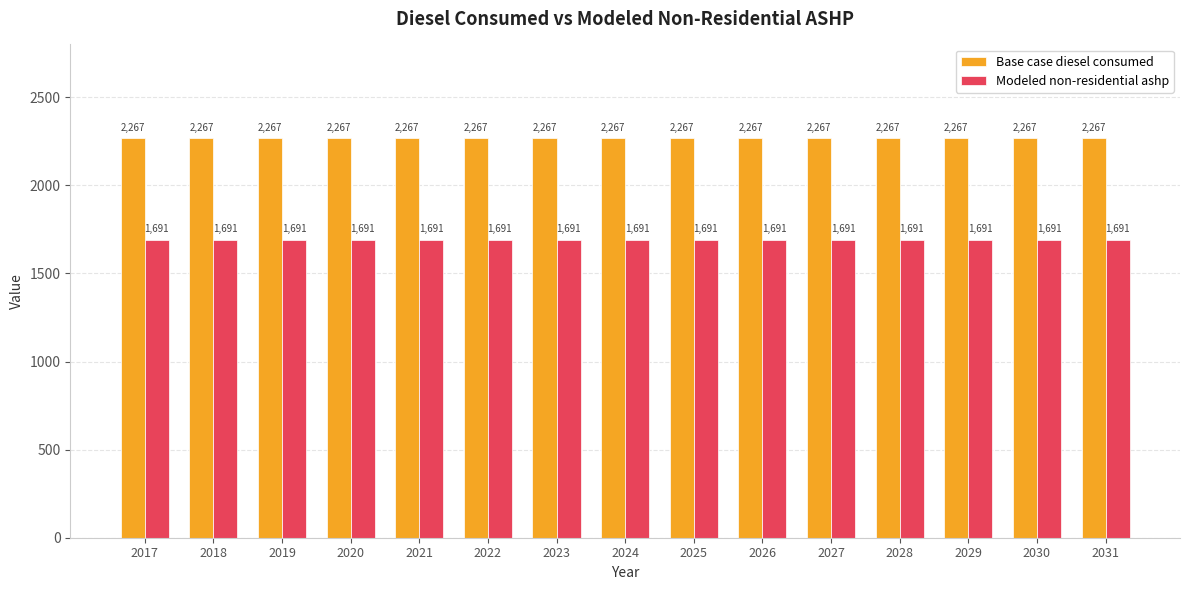

Which series has the largest total across all categories?

Base case diesel consumed